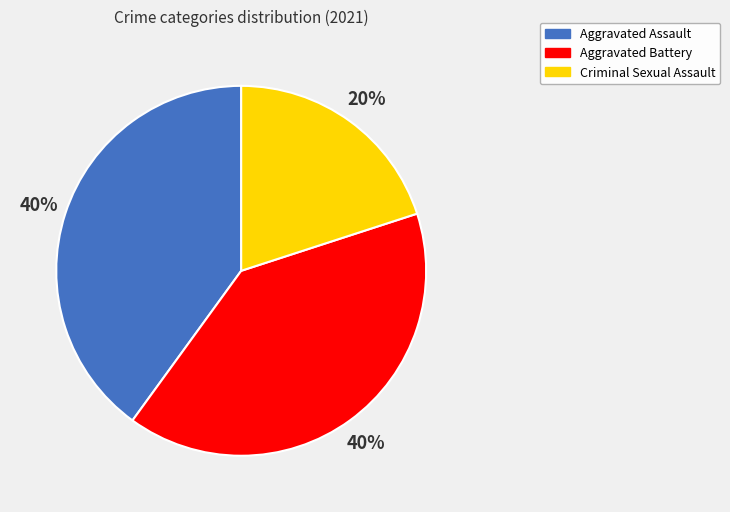

Is there any slice that represents more than half of the pie?

No